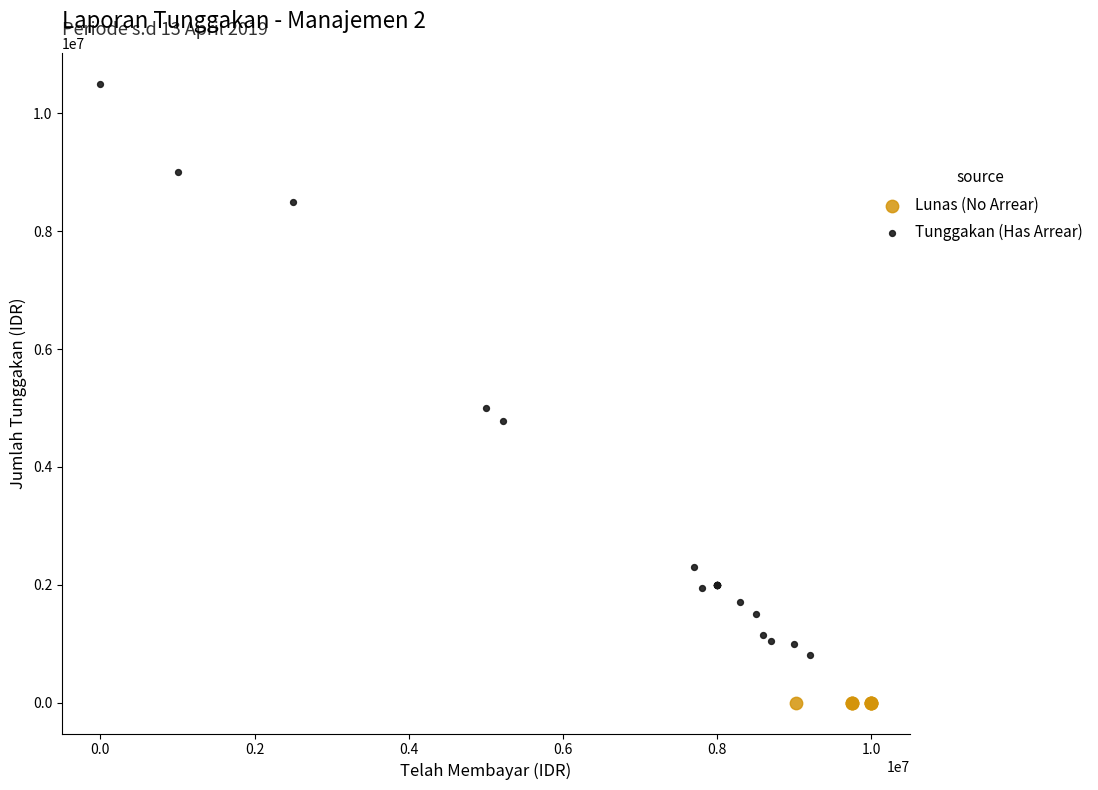

Which series reaches the maximum Y coordinate?

Tunggakan (Has Arrear)